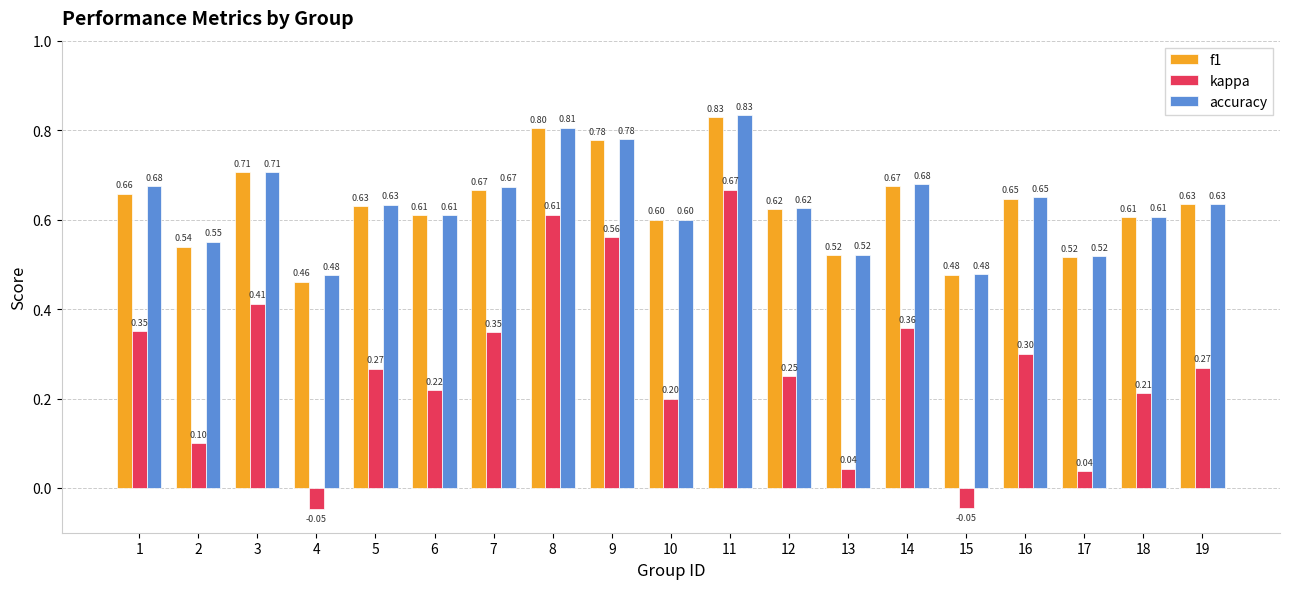

Between 7 and 10, which series saw the biggest shift?

kappa